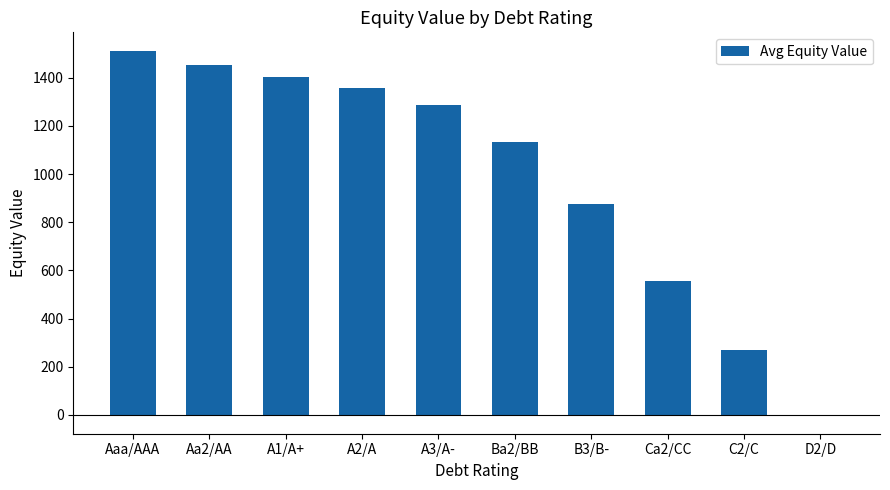

Count the number of categories in the chart.

10